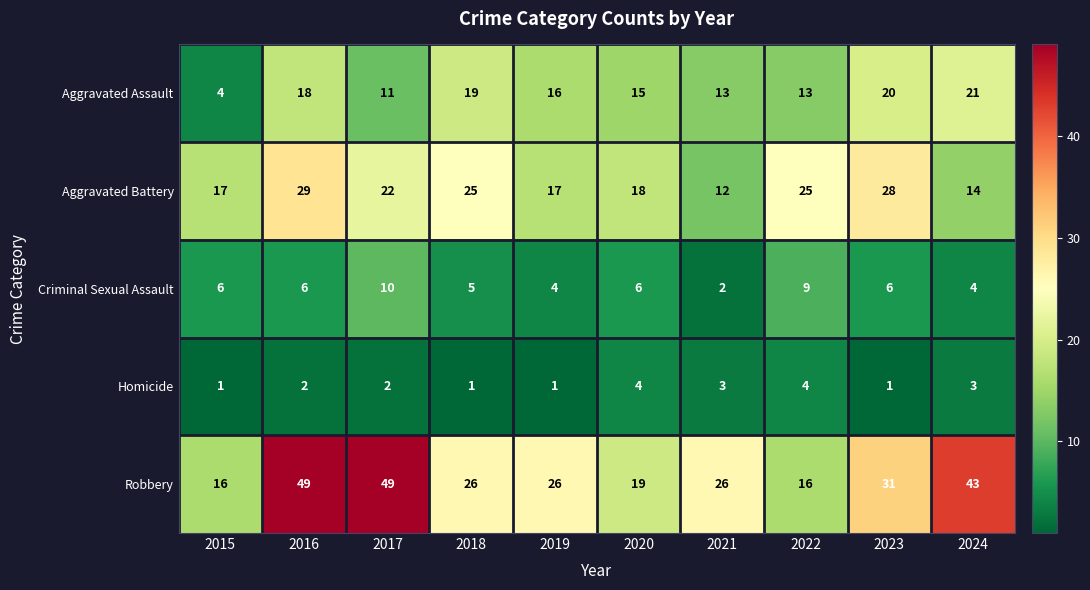

Is it true that Criminal Sexual Assault equals 10 at 2017?

True